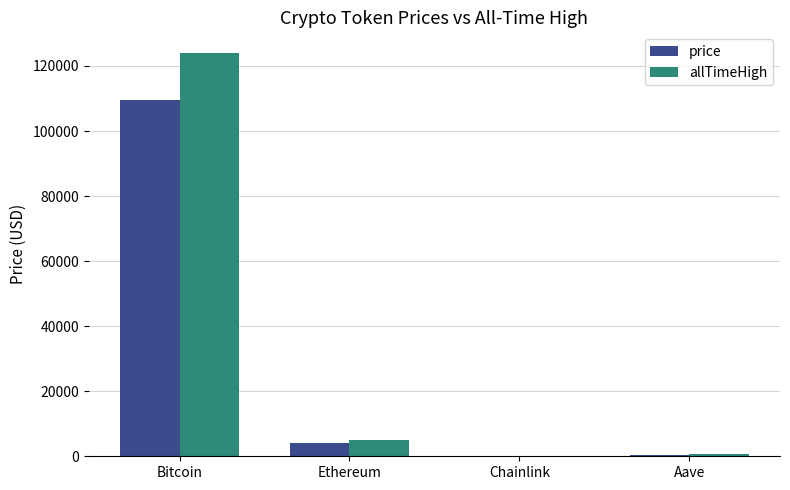

Which series has the largest total across all categories?

allTimeHigh